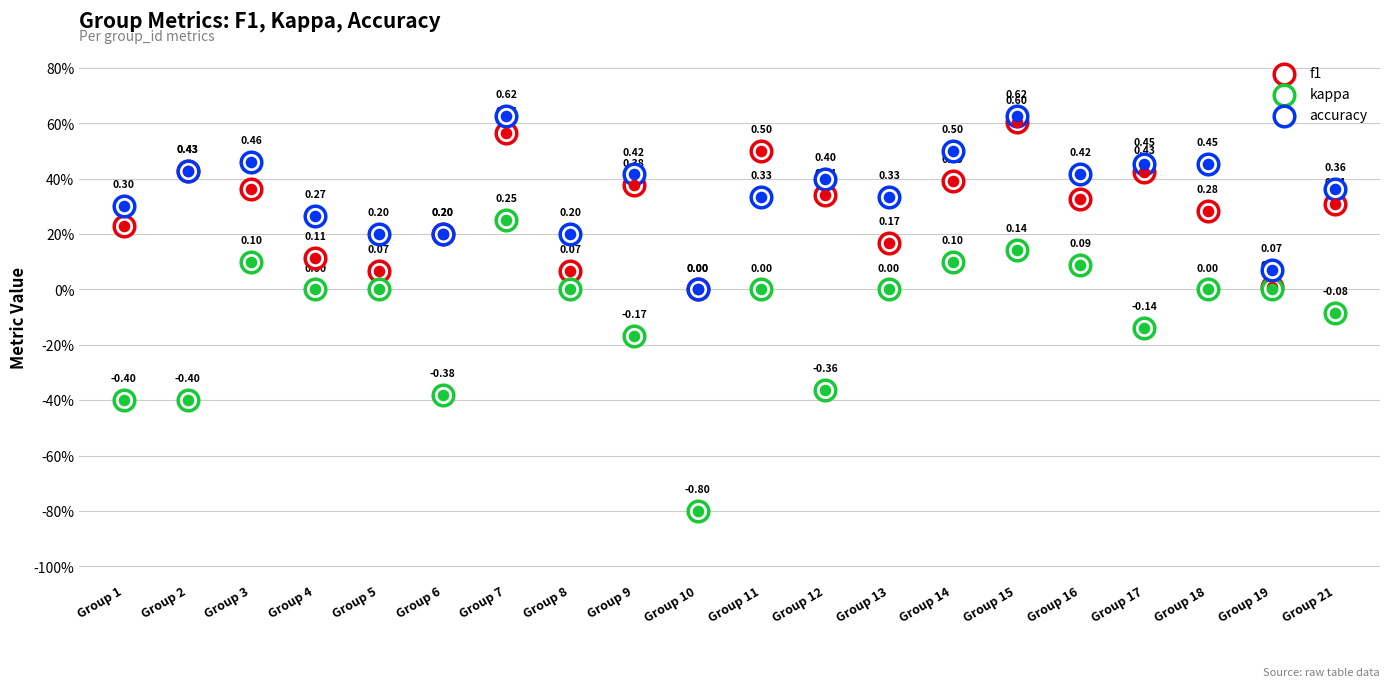

At how many categories does at least one series exceed 0?

19